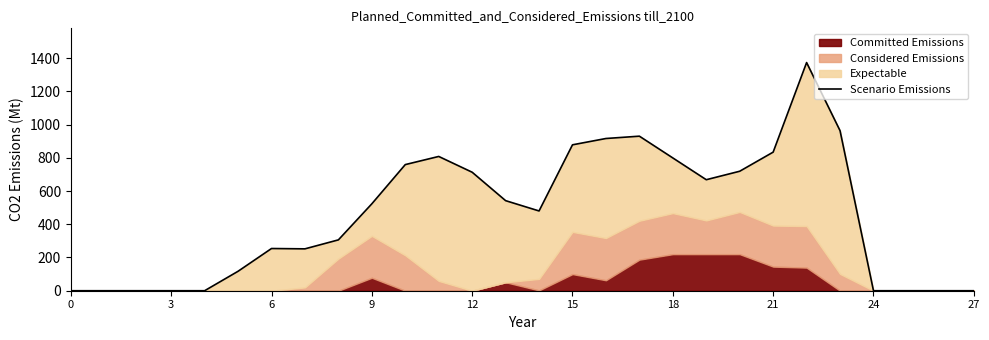

How many interior local peaks (higher than both neighbors) does the data have?

4